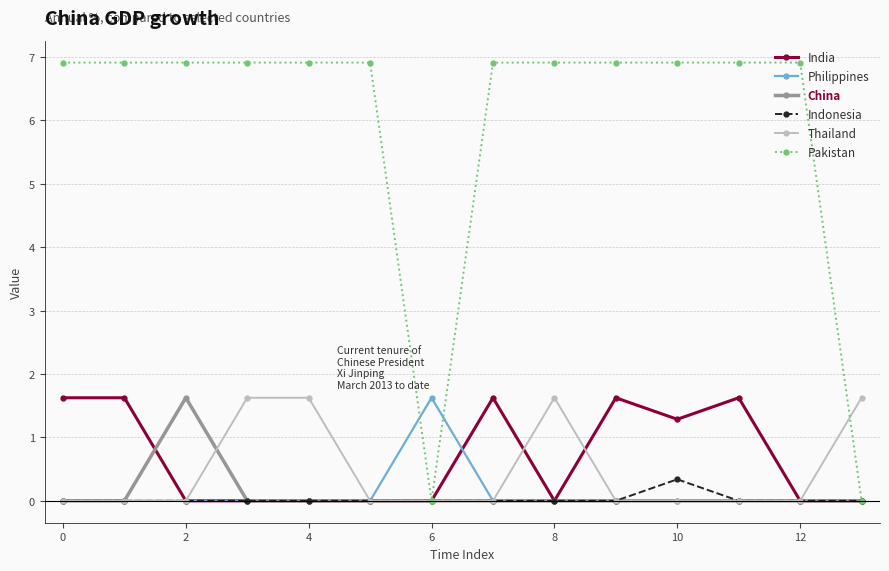

What is the maximum value shown in the chart?

6.9